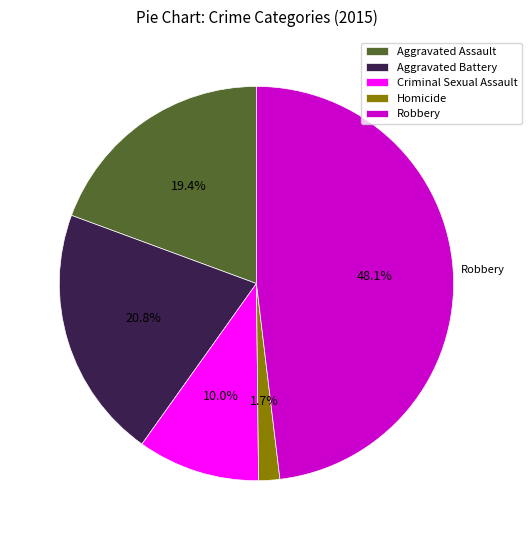

To the nearest percent, what portion does Criminal Sexual Assault represent?

10%